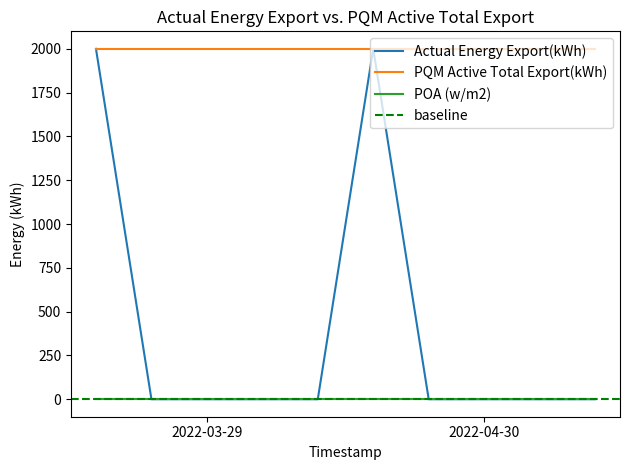

Is the value of POA (w/m2) at 2022-04-30 greater than the value of PQM Active Total Export(kWh) at 2022-04-30?

No